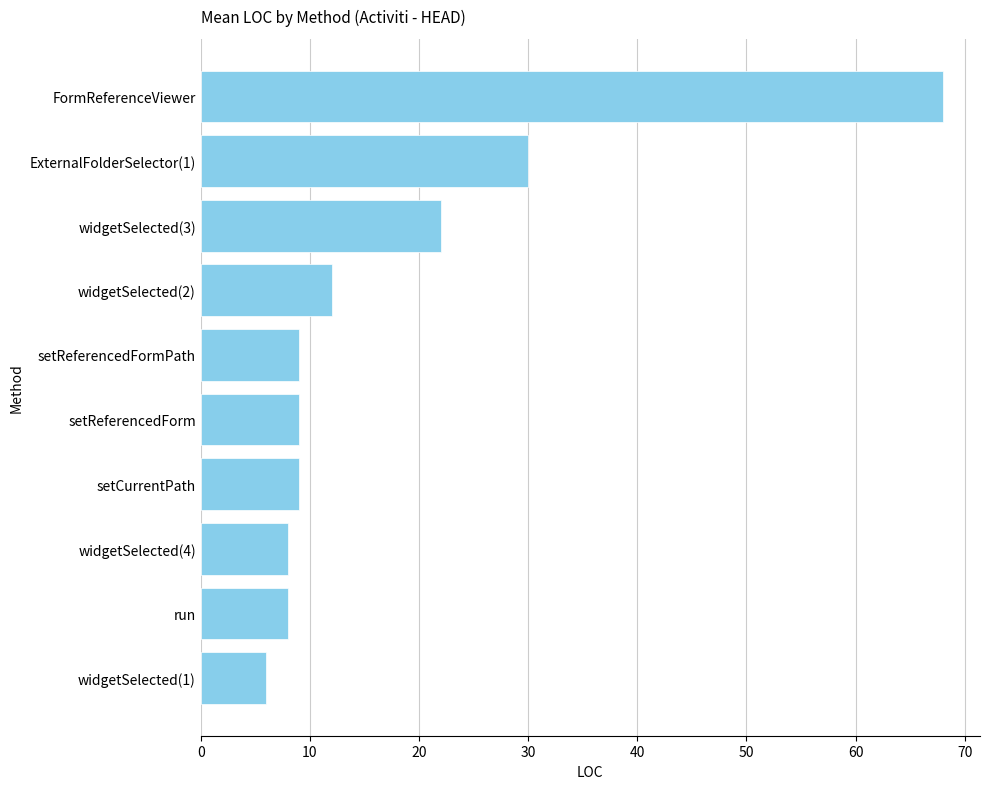

Reading bottom to top, extract all data points from this chart.

6	8	8	9	9	9	12	22	30	68